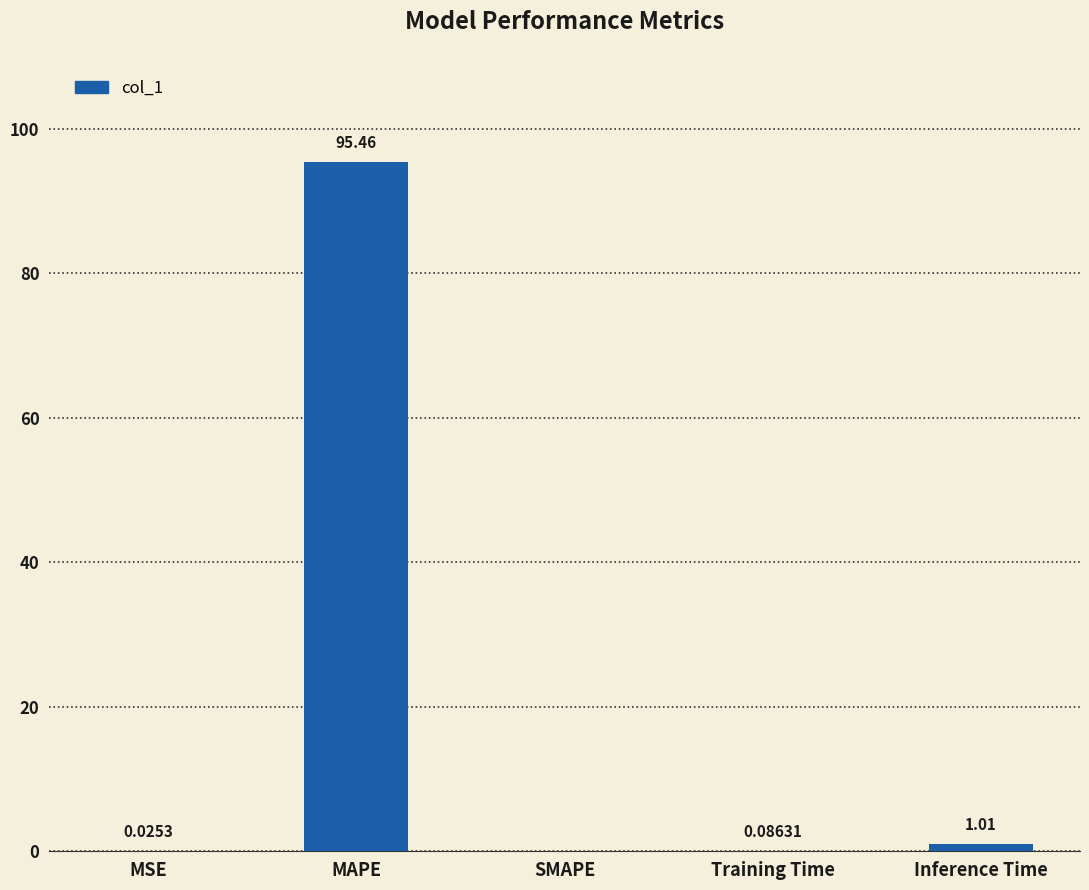

At which label is the value closest to 47?

Inference Time